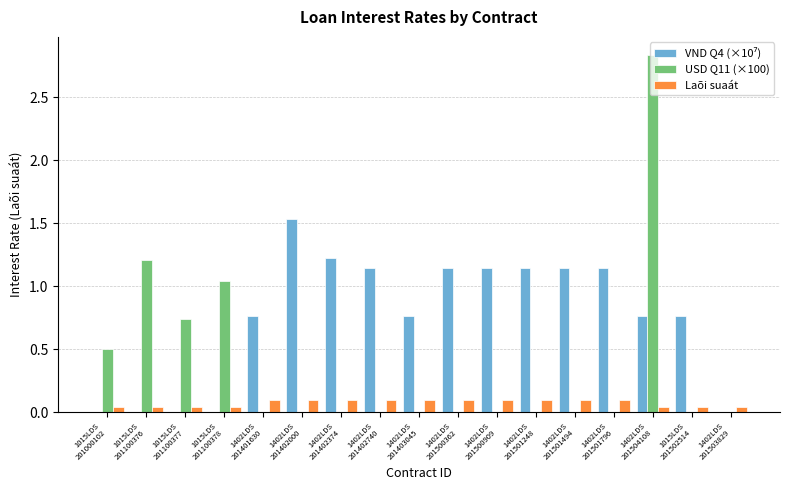

At which category is the sum across all series the highest?

1402LDS
201504108